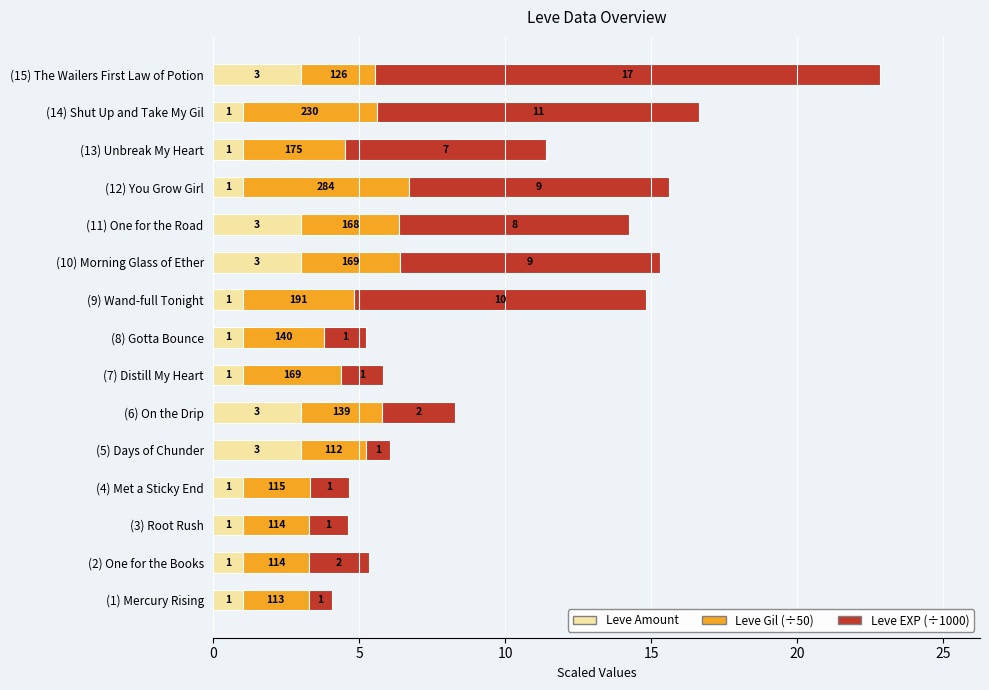

What is the maximum value for Leve Amount?

3.0